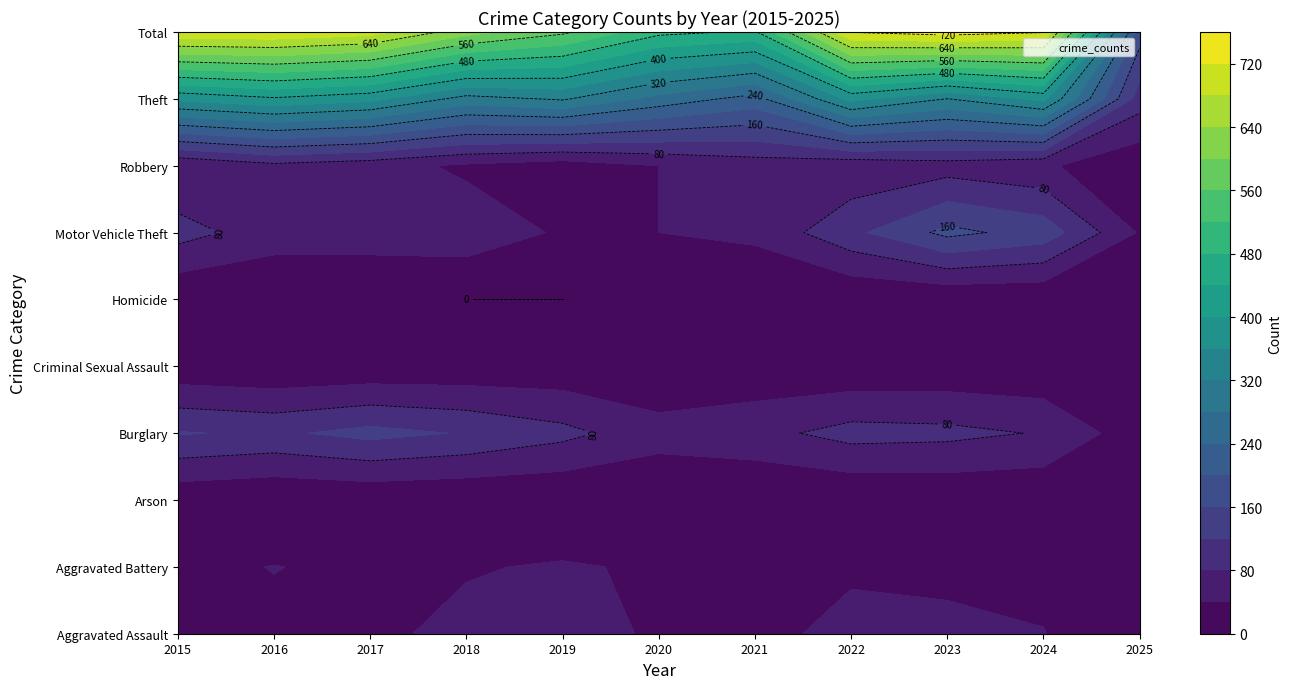

Reading left to right, extract all data points from this chart.

Aggravated Assault: 0=32	1=32	2=32	3=50	4=43	5=39	6=32	7=48	8=50	9=41	10=10
Aggravated Battery: 0=31	1=41	2=32	3=37	4=44	5=35	6=31	7=36	8=30	9=31	10=8
Arson: 0=9	1=1	2=5	3=2	4=1	5=6	6=0	7=2	8=5	9=4	10=0
Burglary: 0=123	1=113	2=133	3=117	4=92	5=55	6=67	7=95	8=91	9=77	10=15
Criminal Sexual Assault: 0=9	1=3	2=7	3=9	4=11	5=6	6=10	7=7	8=9	9=5	10=3
Homicide: 0=3	1=2	2=2	3=0	4=0	5=4	6=2	7=2	8=3	9=3	10=0
Motor Vehicle Theft: 0=96	1=59	2=59	3=63	4=35	5=40	6=49	7=110	8=171	9=144	10=36
Robbery: 0=41	1=69	2=55	3=33	4=17	5=40	6=59	7=50	8=61	9=47	10=7
Theft: 0=369	1=394	2=372	3=305	4=325	5=266	6=224	7=372	8=319	9=371	10=100
Total: 0=713	1=714	2=697	3=616	4=568	5=491	6=474	7=722	8=739	9=723	10=179